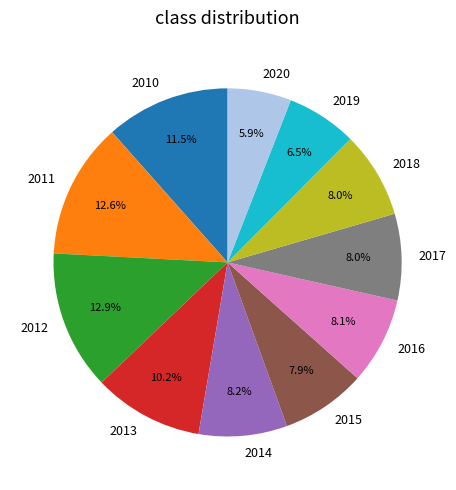

What percentage is the 2012 slice, to the nearest percent?

13%